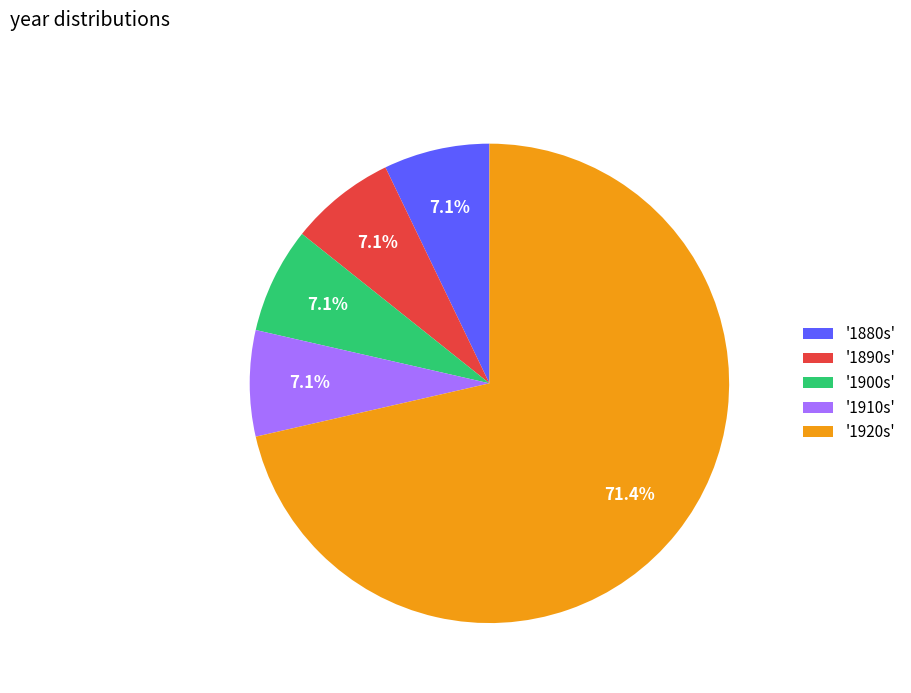

What portion of the pie excludes '1880s'?

92.9%